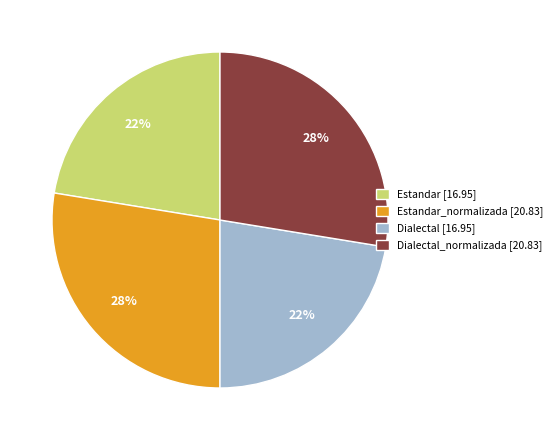

Is the sum of Estandar_normalizada [20.83] and Dialectal_normalizada [20.83] greater than half?

Yes